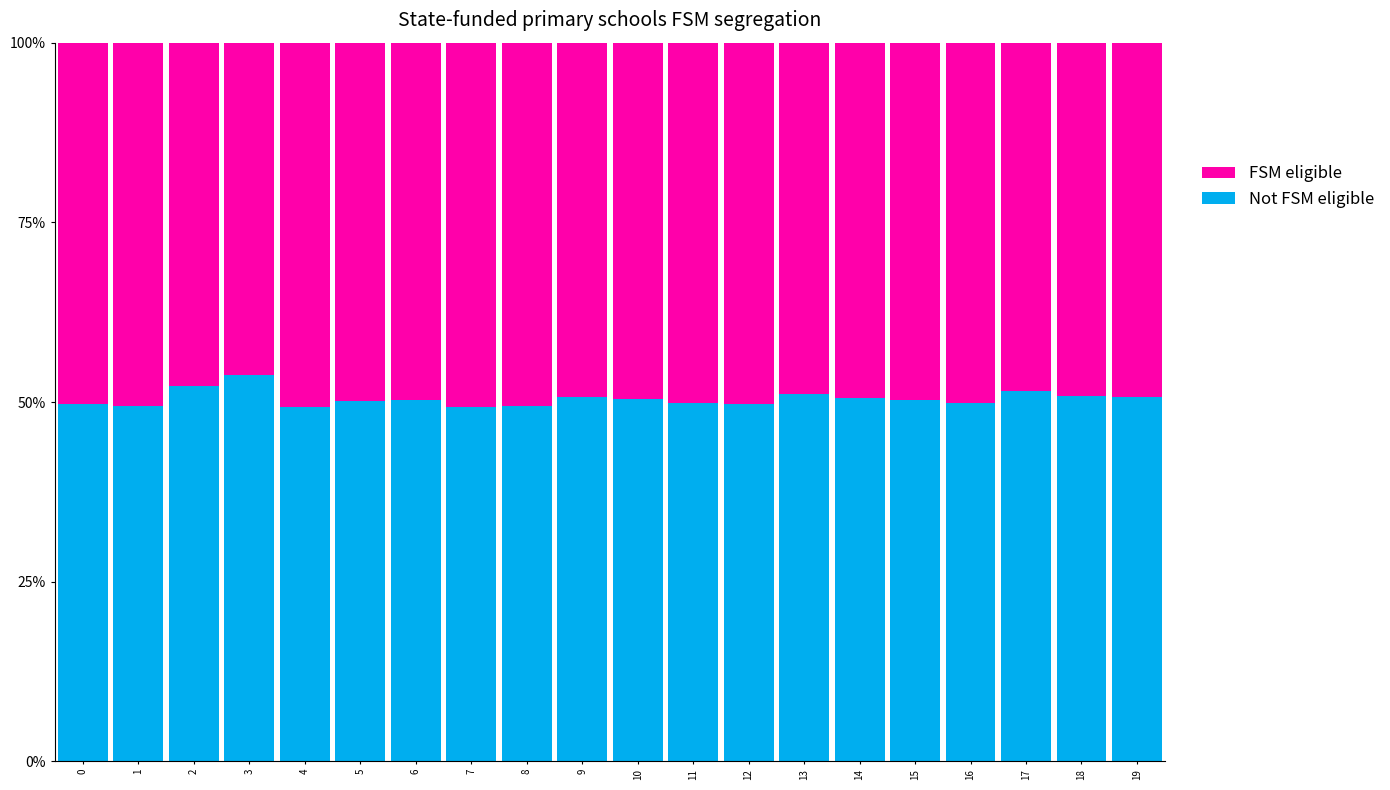

How many bars are there in total?

20